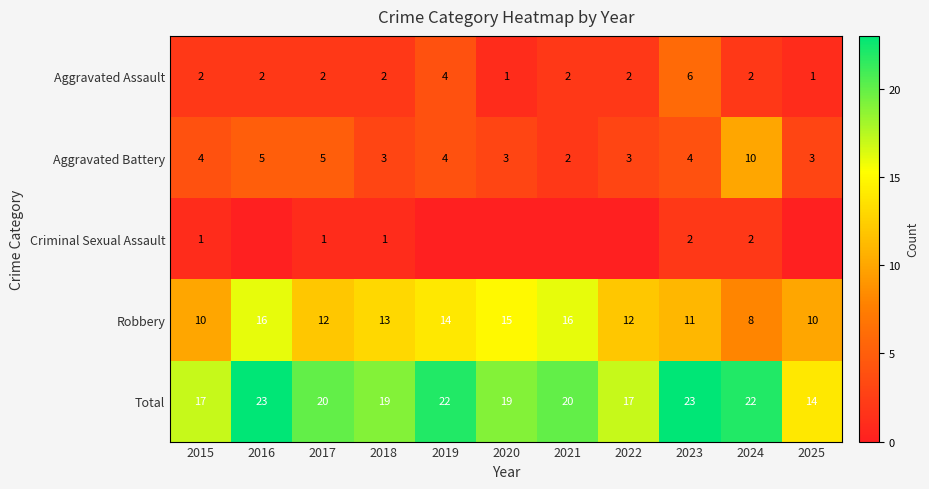

The Aggravated Battery series shows 8 at 2016. True or false?

False